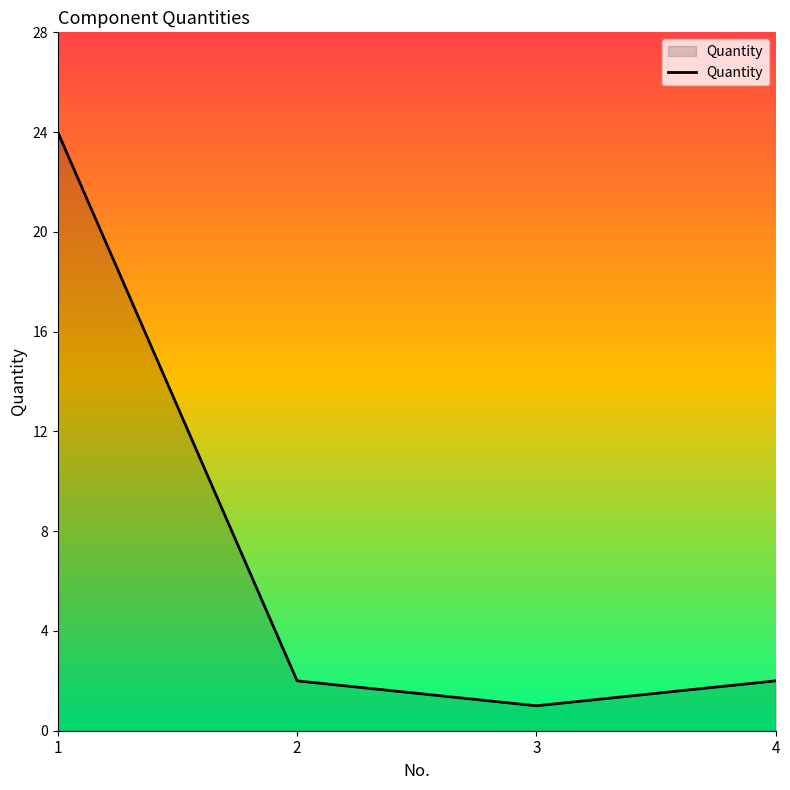

What is the difference between the maximum and minimum values?

23